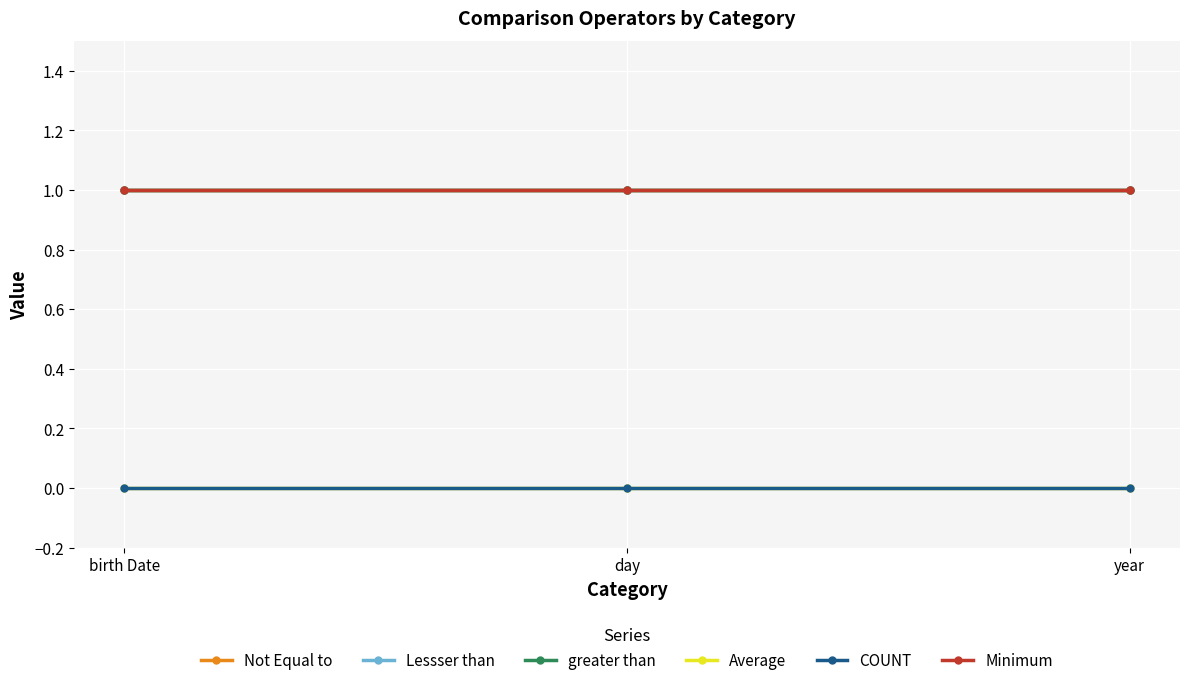

What is the total value across all series at year?

4